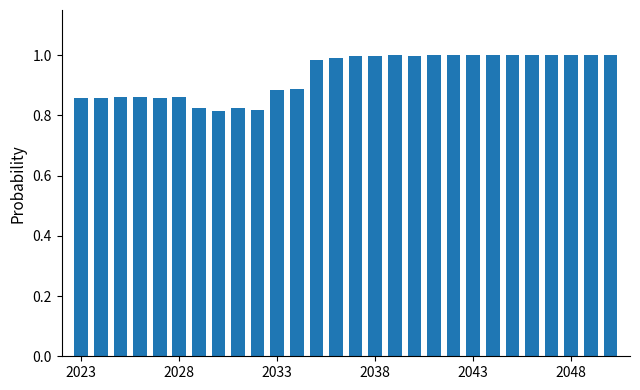

What is the sum of all values?

26.2